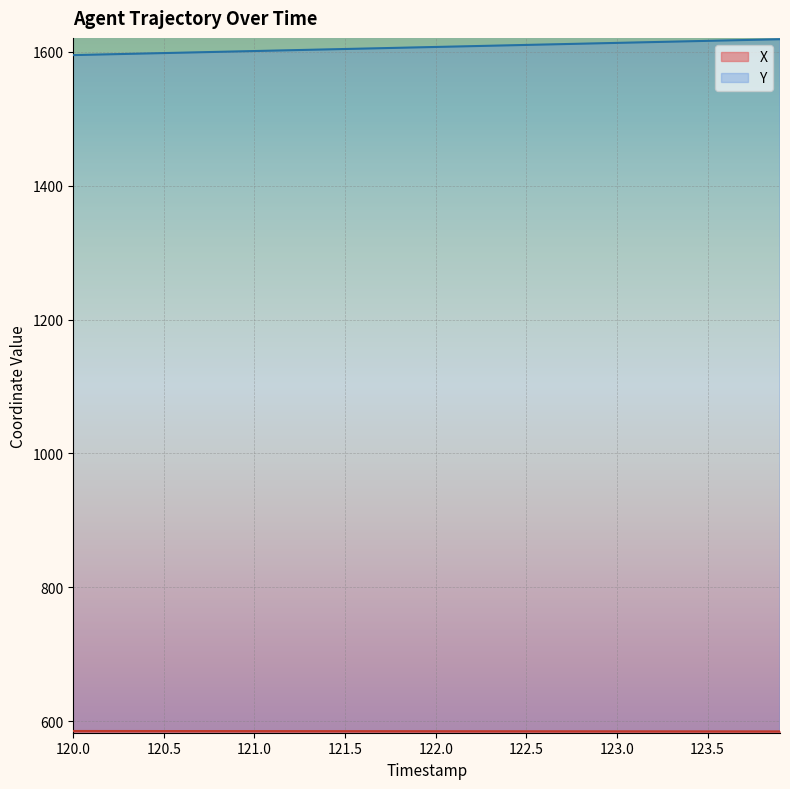

The value of Y at 123.4 is 1615.7. True or false?

True